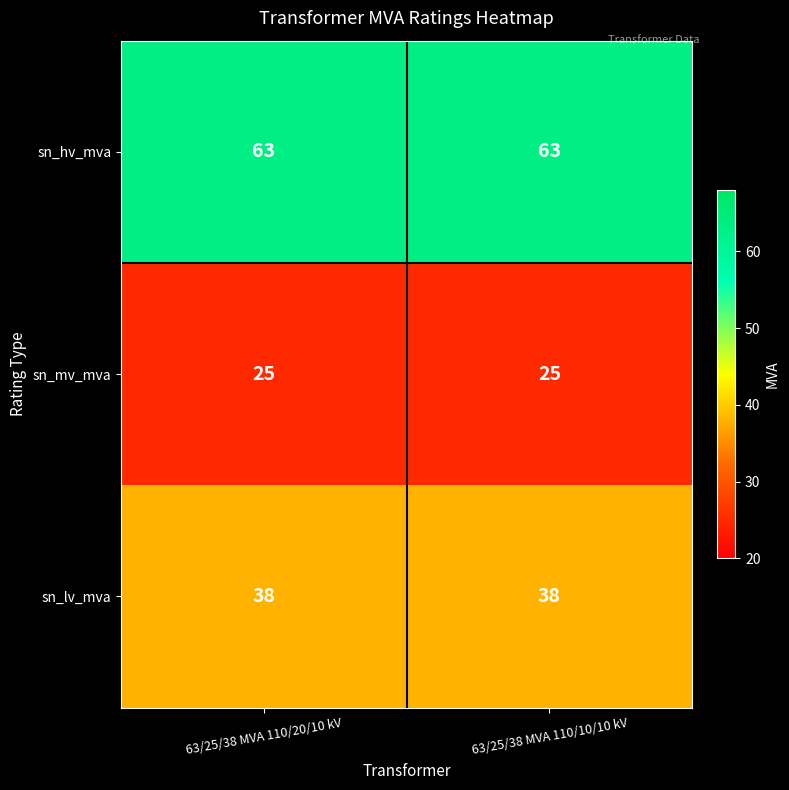

The sn_mv_mva series shows 25 at 63/25/38 MVA 110/20/10 kV. True or false?

True